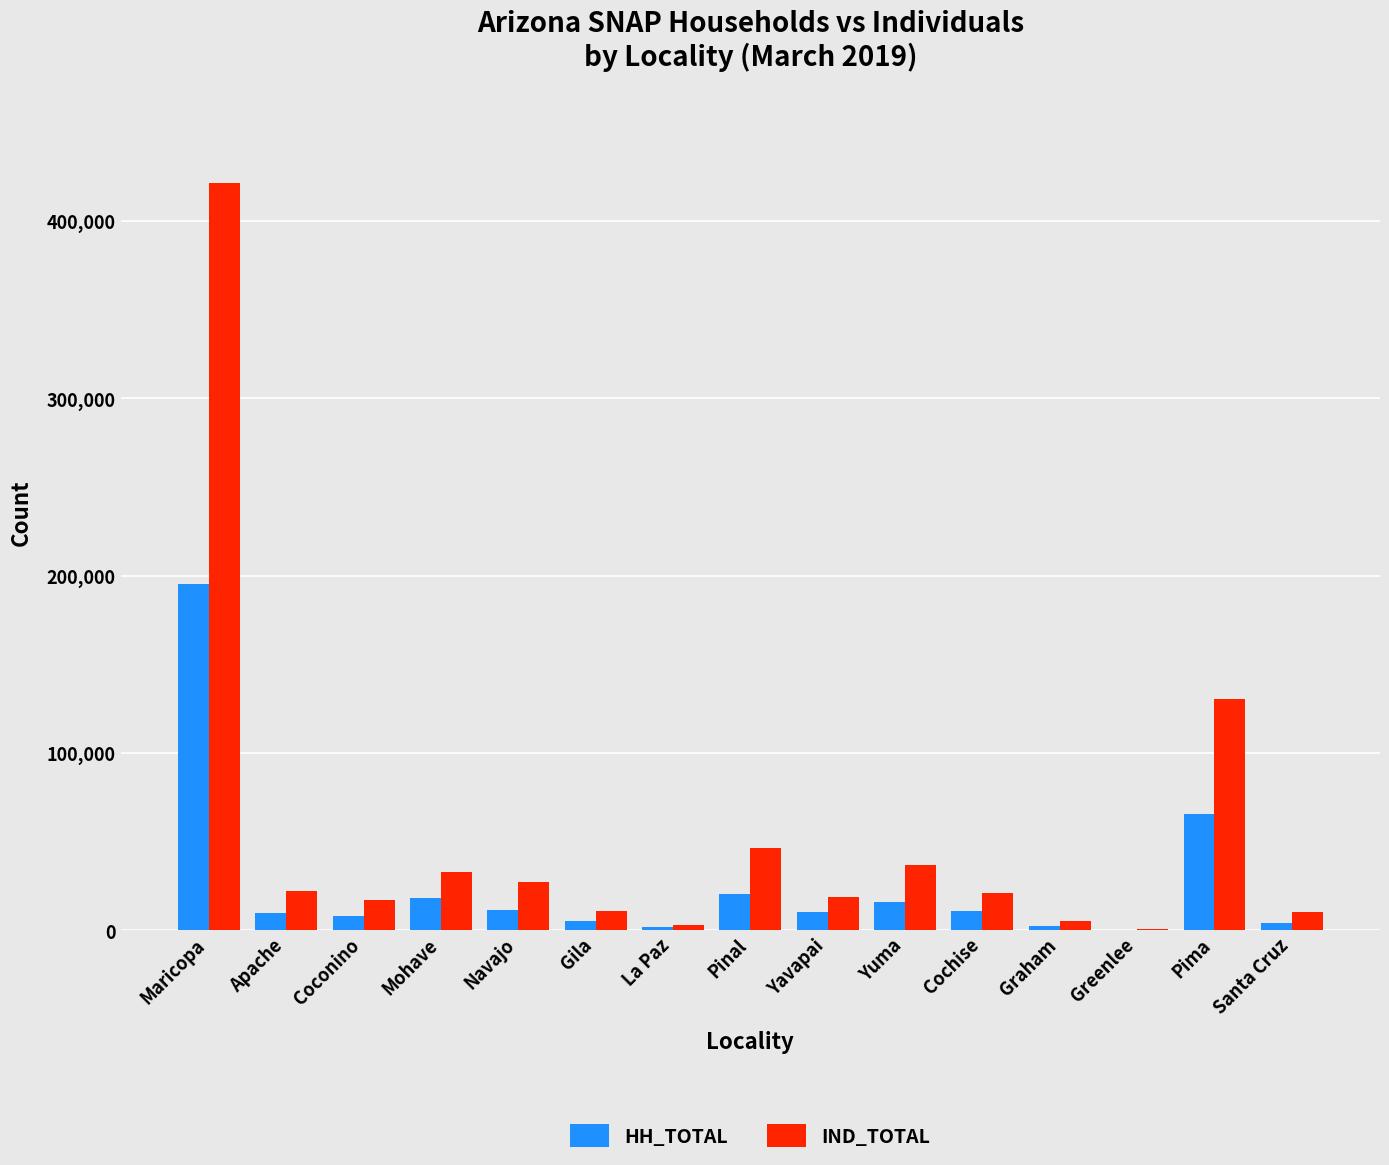

What are all the series names shown in the legend?

HH_TOTAL, IND_TOTAL